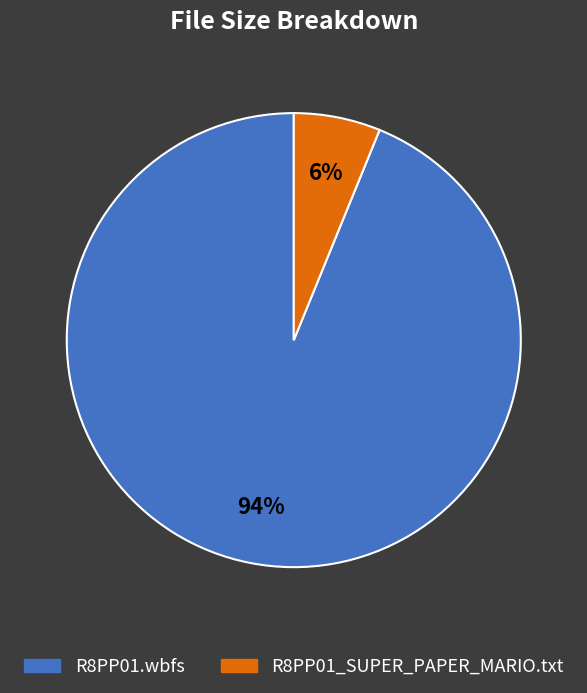

To the nearest percent, what is the difference between the R8PP01_SUPER_PAPER_MARIO.txt and R8PP01.wbfs slice percentages?

88%